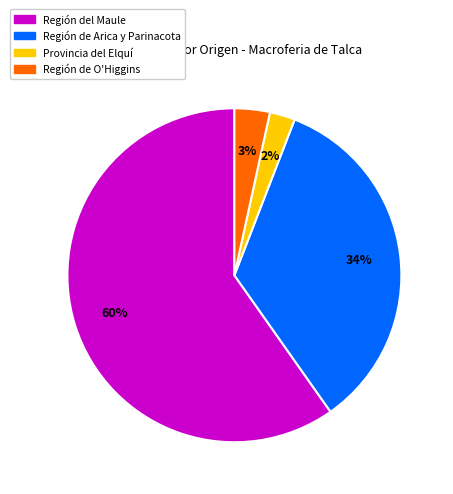

Count the number of slices in the pie.

4